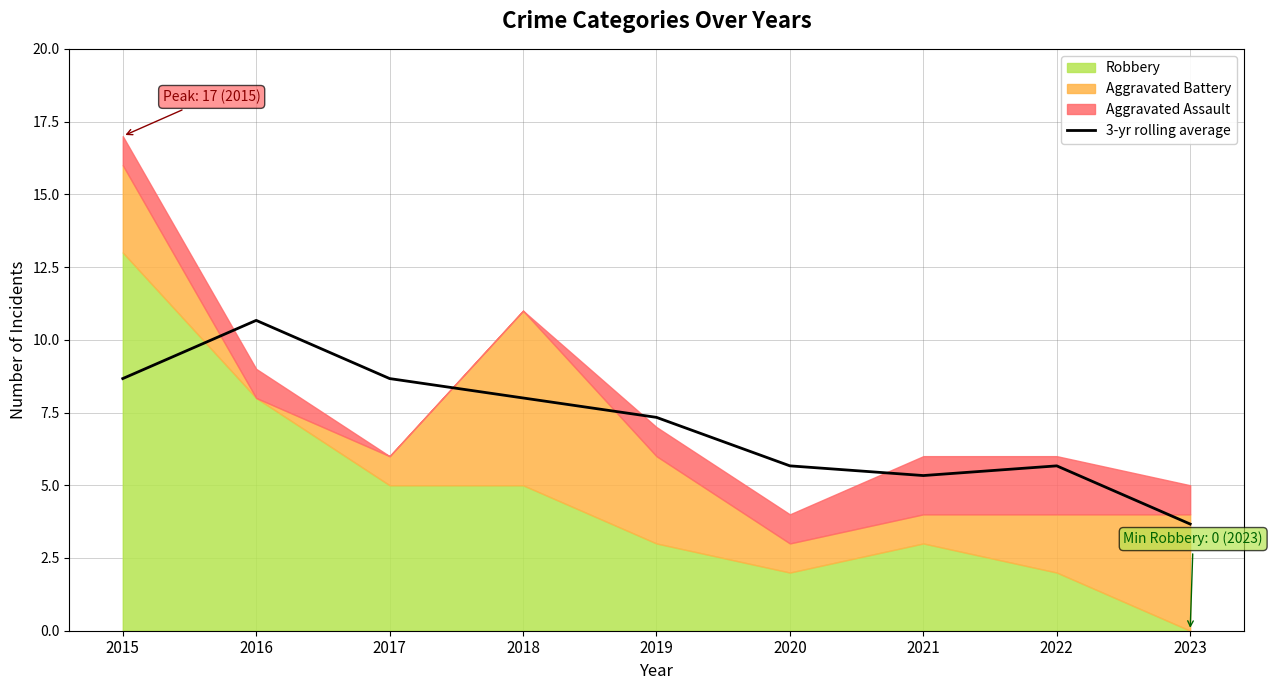

Reading right to left, what are all the values shown in this chart?

3.7	5.7	5.3	5.7	7.3	8.0	8.7	10.7	8.7